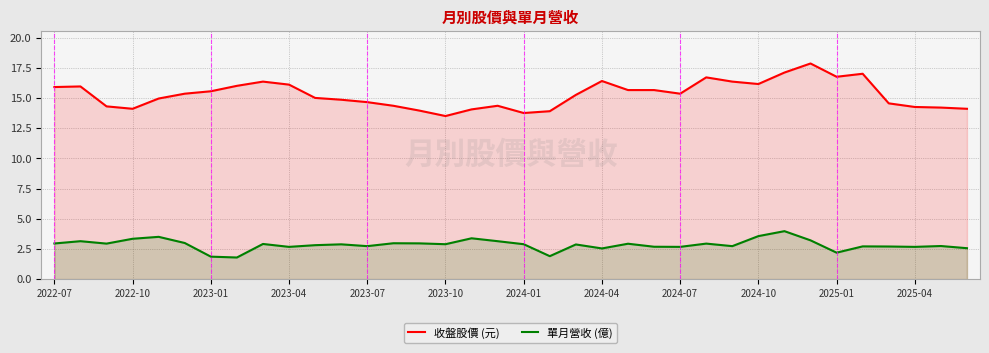

True or false: 單月營收 (億) has a value of 4.8 at 2025-04.

False